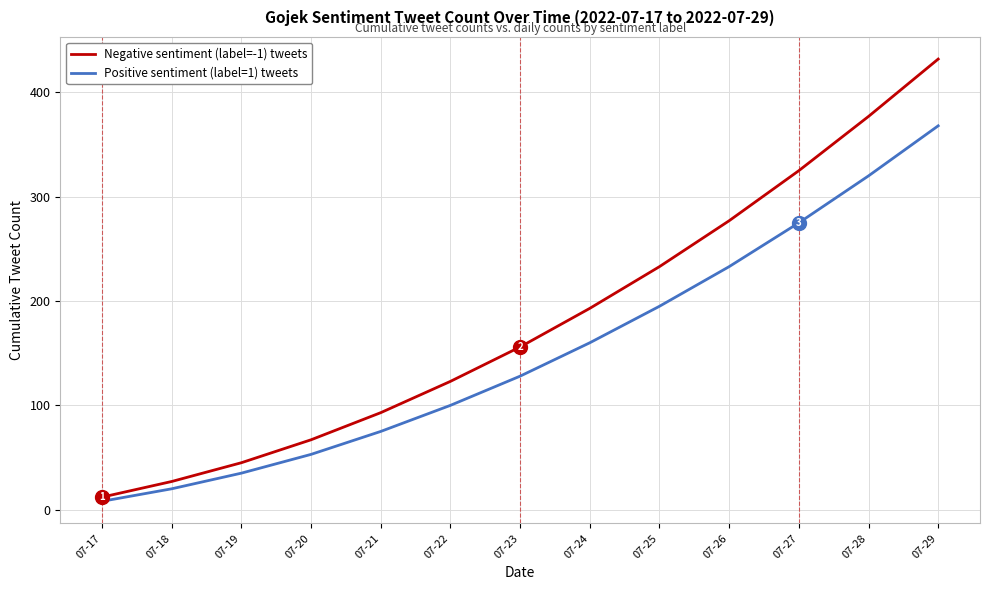

What is the lowest value of the Negative sentiment (label=-1) tweets series?

12